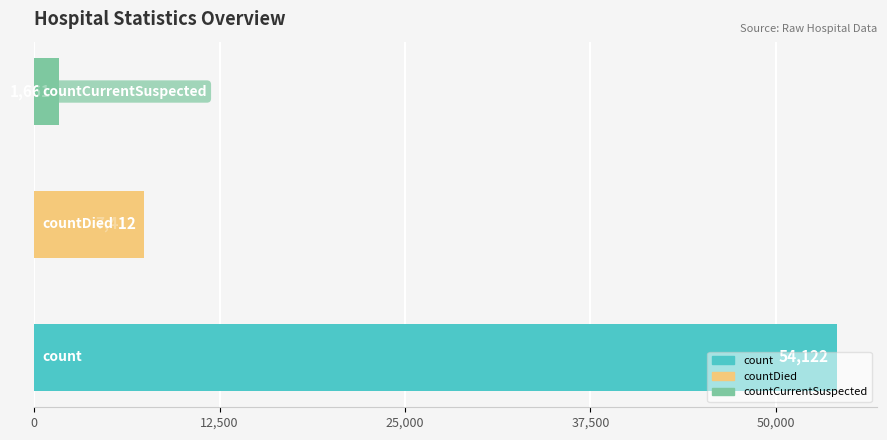

How many values are between 1661 and 54122?

3